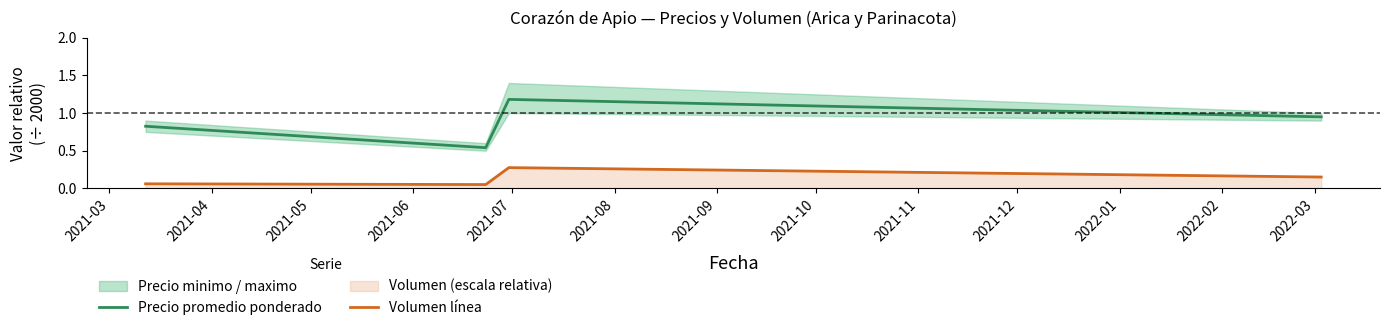

What is the highest value of the Precio promedio ponderado series?

1.2